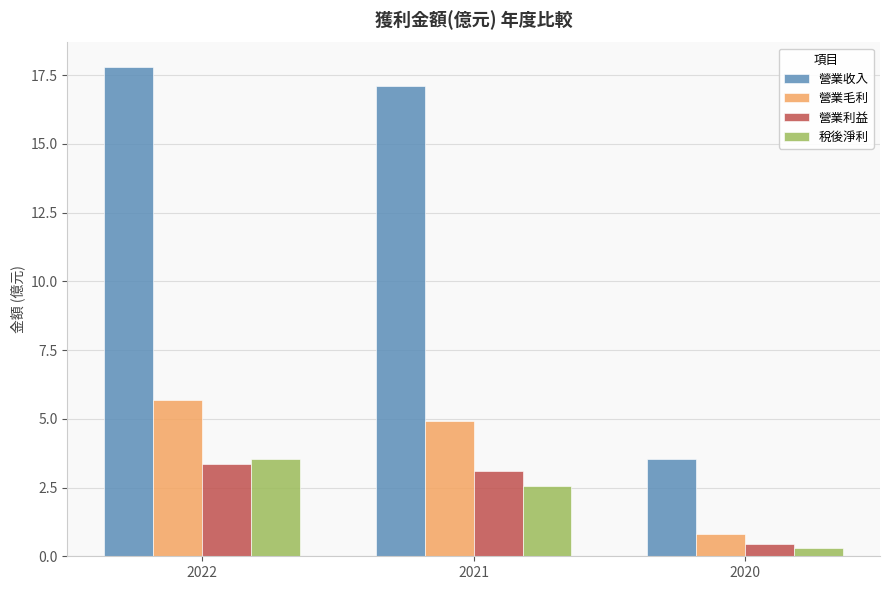

Rank the categories by 稅後淨利 value from lowest to highest.

2020, 2021, 2022